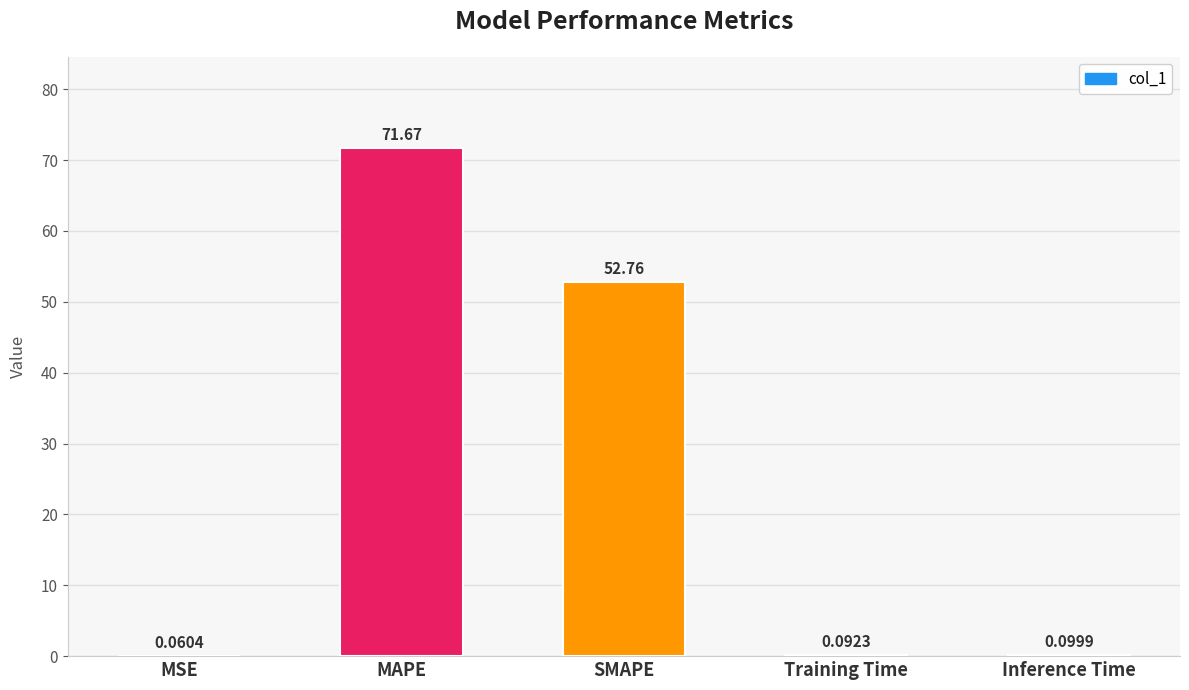

What is the sum of all values?

124.7